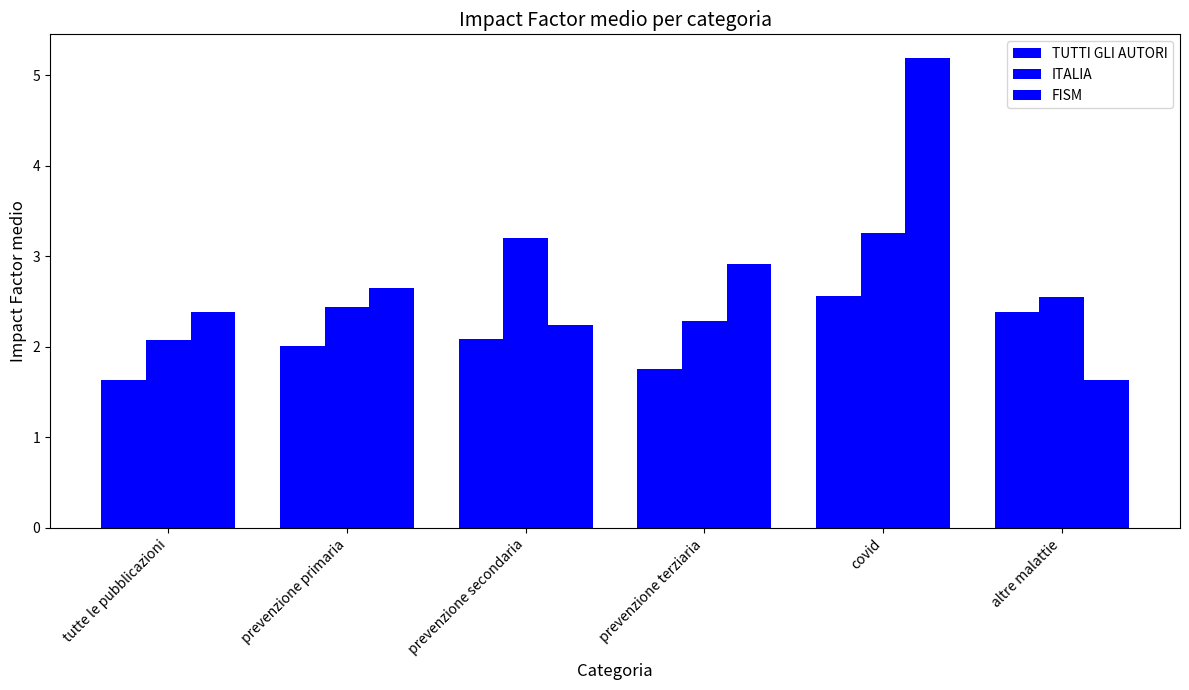

How many groups of bars are there?

6